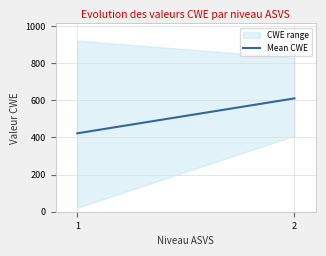

Is it true that the value at 2 is 610.5?

True